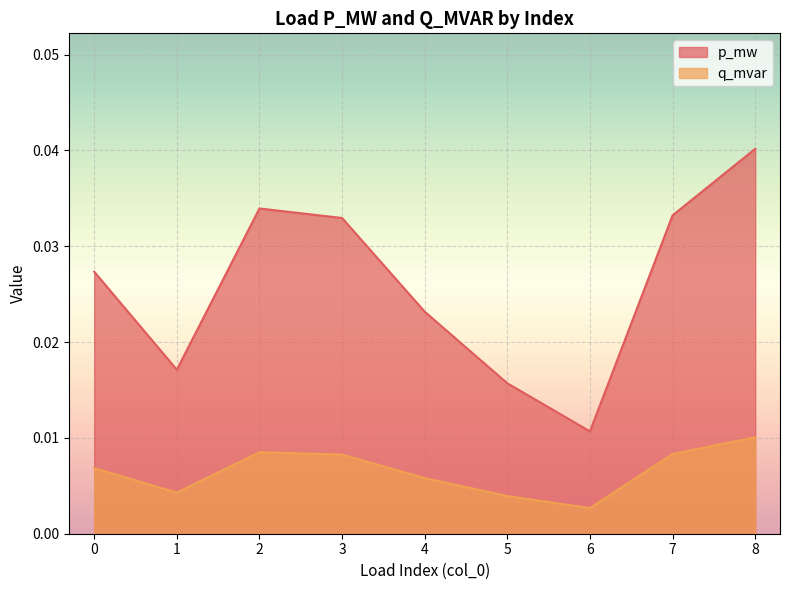

Which label corresponds to the smallest value in the chart?

6